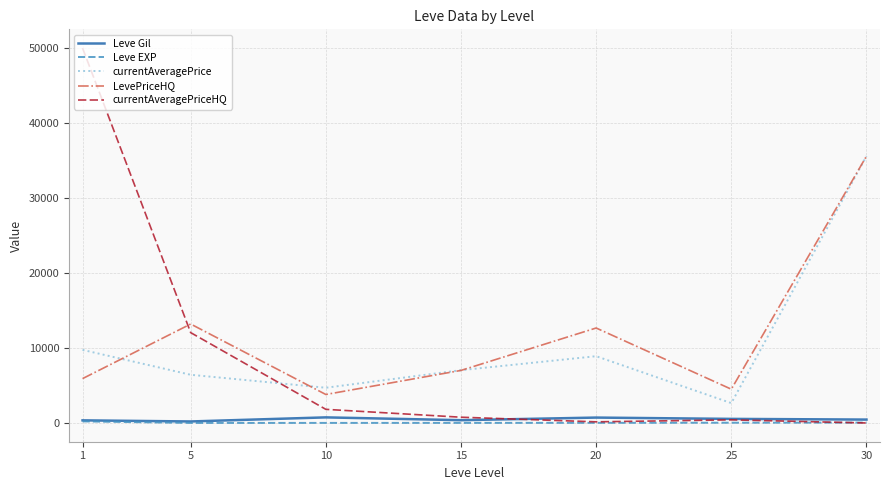

True or false: Leve EXP and currentAveragePrice intersect in this chart.

False